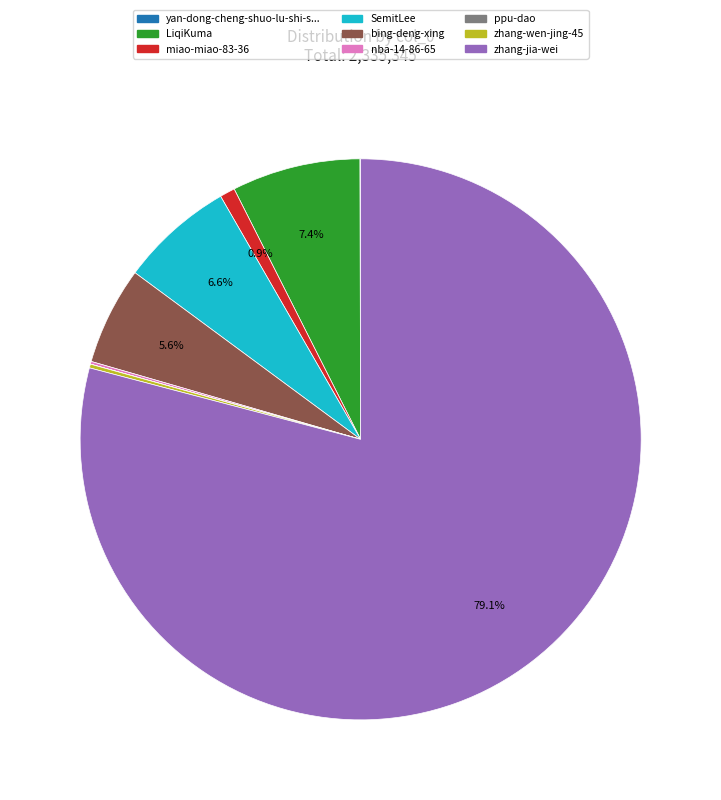

Is there any slice that represents more than half of the pie?

Yes